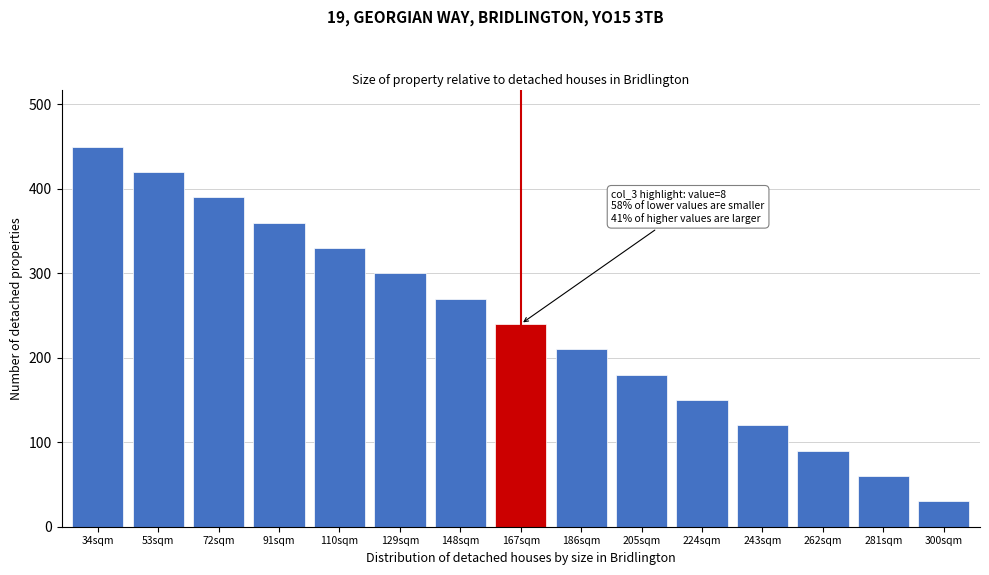

Reading right to left, list all the values displayed in this chart.

300sqm=30	281sqm=60	262sqm=90	243sqm=120	224sqm=150	205sqm=180	186sqm=210	167sqm=240	148sqm=270	129sqm=300	110sqm=330	91sqm=360	72sqm=390	53sqm=420	34sqm=450